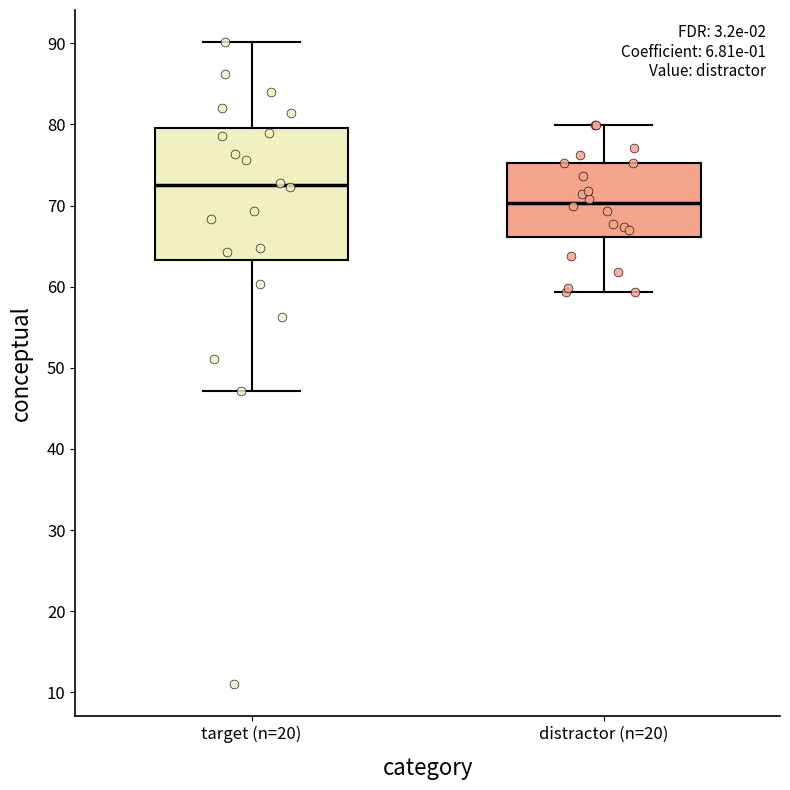

Reading left to right, transcribe this box plot: for each box, give where its median line is, the range the box spans, and where its two whiskers end, as read against the y-axis. The values are not printed on the chart, so give them approximately, as read against the axis.

target (n=20): median 73, box 63 to 80, whiskers 47 to 90
distractor (n=20): median 70, box 66 to 75, whiskers 59 to 80